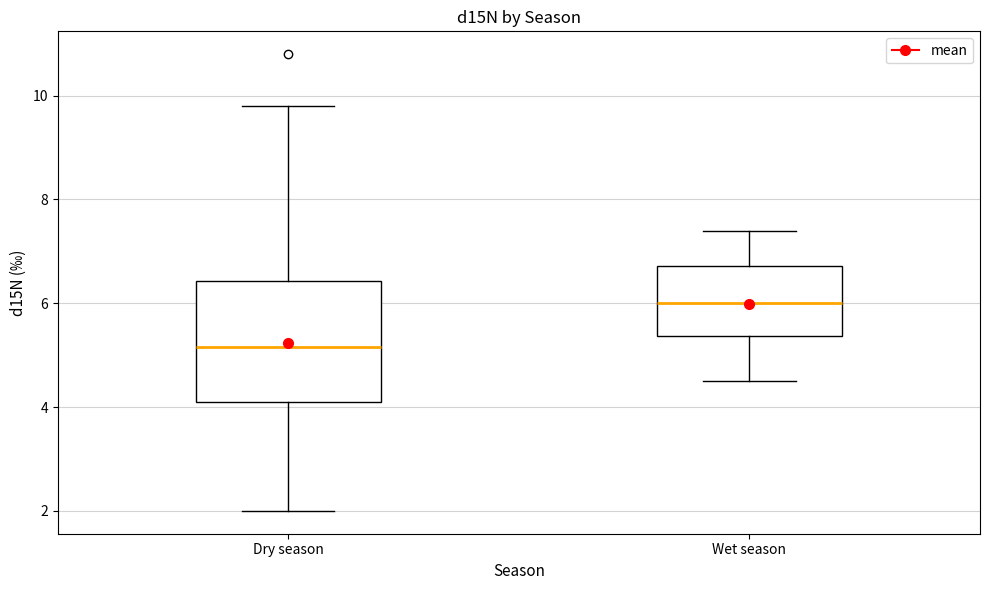

Reading left to right, read every box against the y-axis: the position of its median line, the range the box covers, and the ends of its whiskers. The values are not printed on the chart, so give them approximately, as read against the axis.

Dry season: median 5.2, box 4.2 to 6.4, whiskers 2.0 to 9.8
Wet season: median 6.0, box 5.4 to 6.8, whiskers 4.6 to 7.4